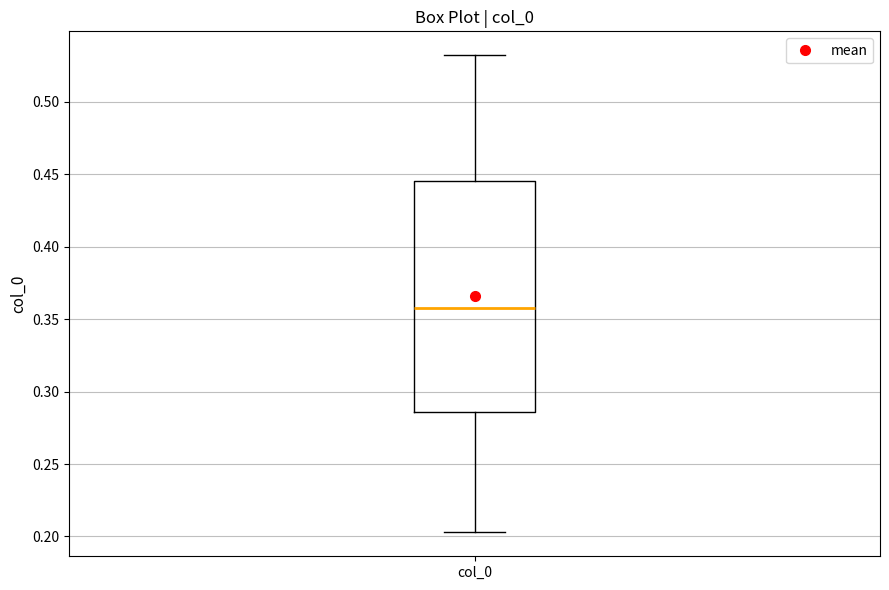

Transcribe this box plot: give where the median line is, the range the box spans, and where the two whiskers end, as read against the y-axis. The values are not printed on the chart, so give them approximately, as read against the axis.

median 0.360, box 0.285 to 0.445, whiskers 0.205 to 0.530